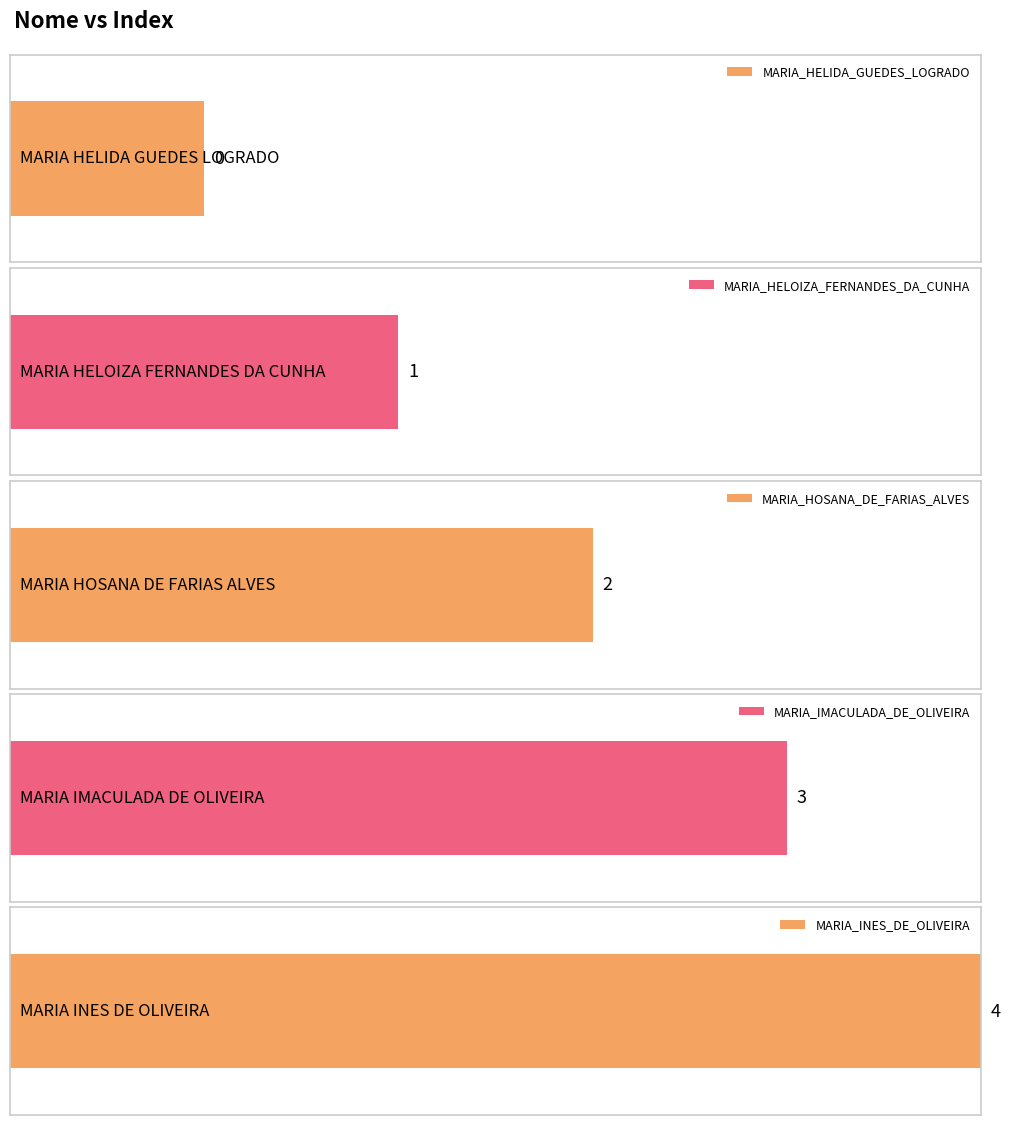

What is the change in value from MARIA_HELIDA_GUEDES_LOGRADO to MARIA_IMACULADA_DE_OLIVEIRA?

+3